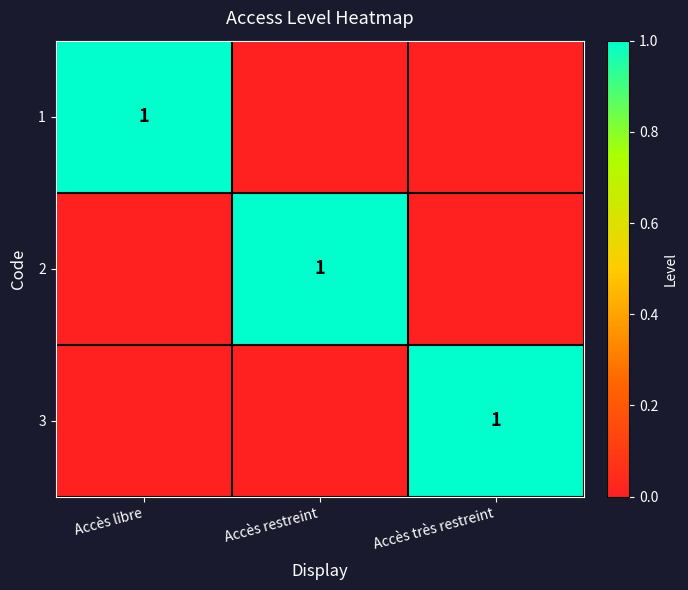

The 3 series shows 0 at Accès très restreint. True or false?

False